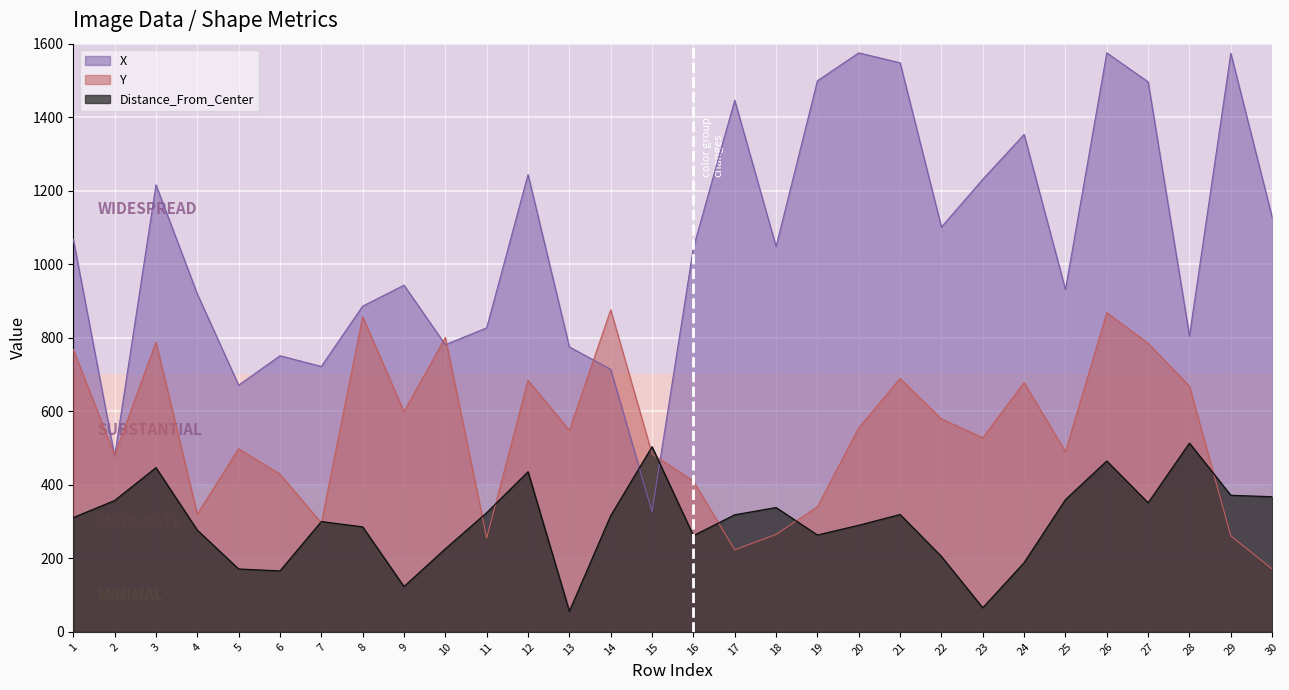

True or false: X has more than 1 interior local peaks.

True